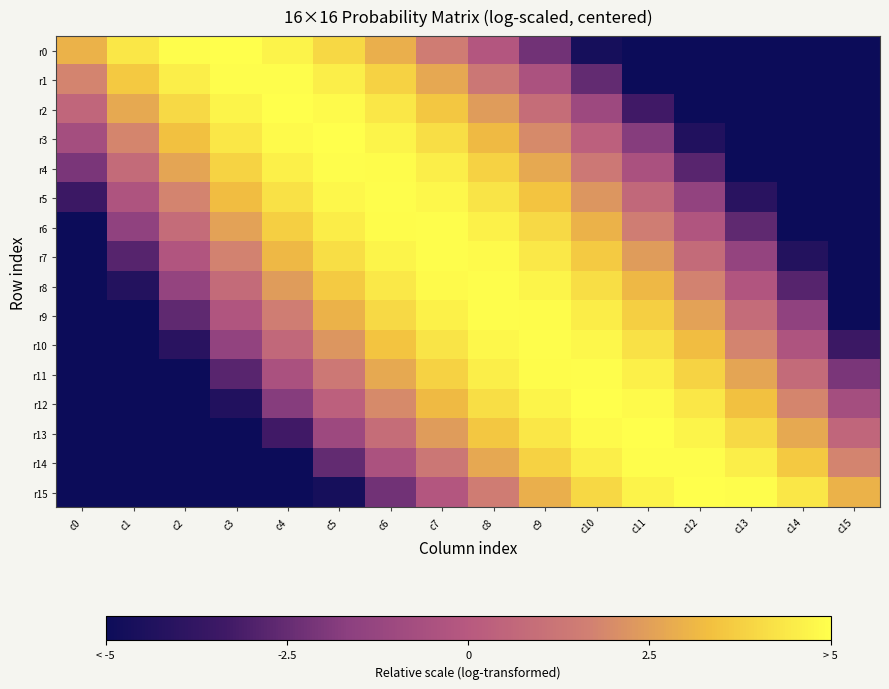

Which series has the widest spread of values?

r0